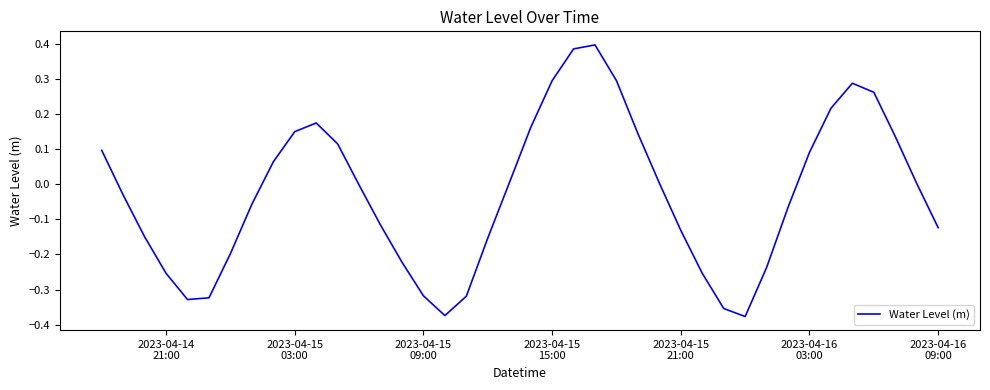

What is the difference between the maximum and minimum values?

0.8